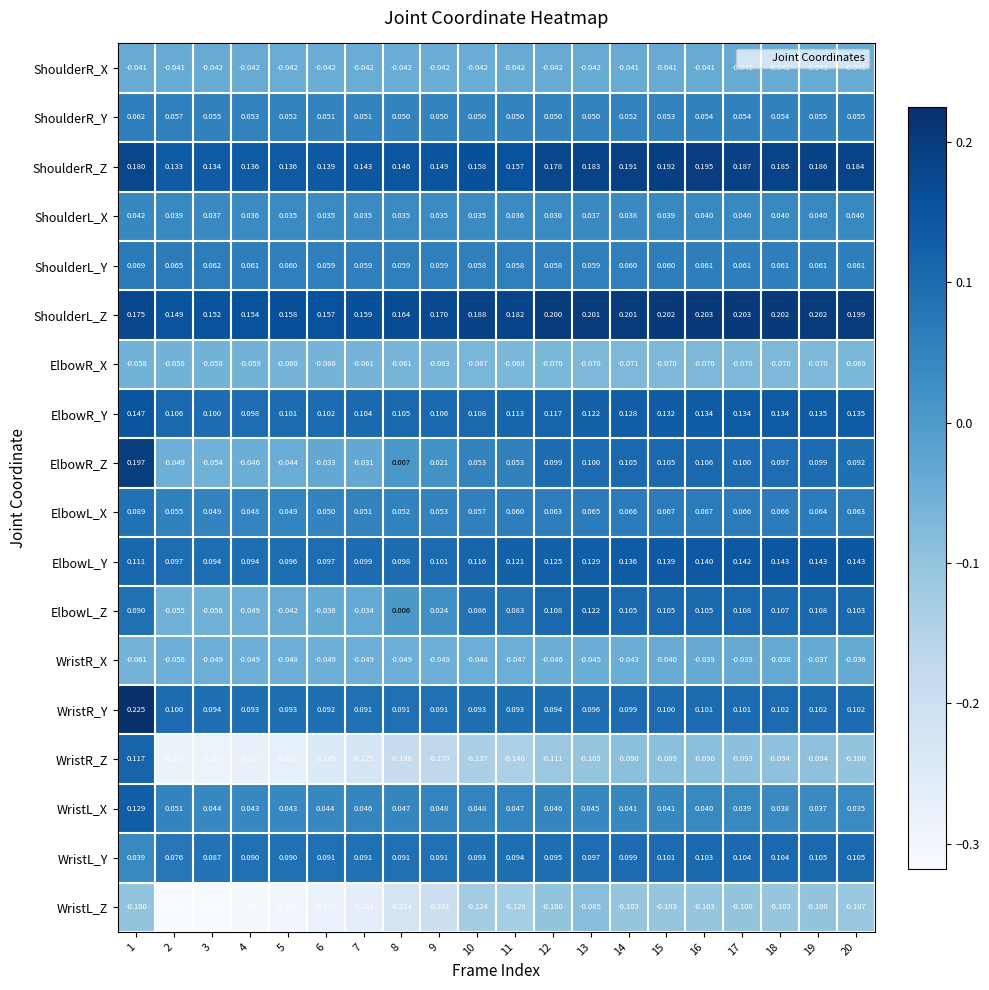

Which series has the widest spread of values?

WristR_Z